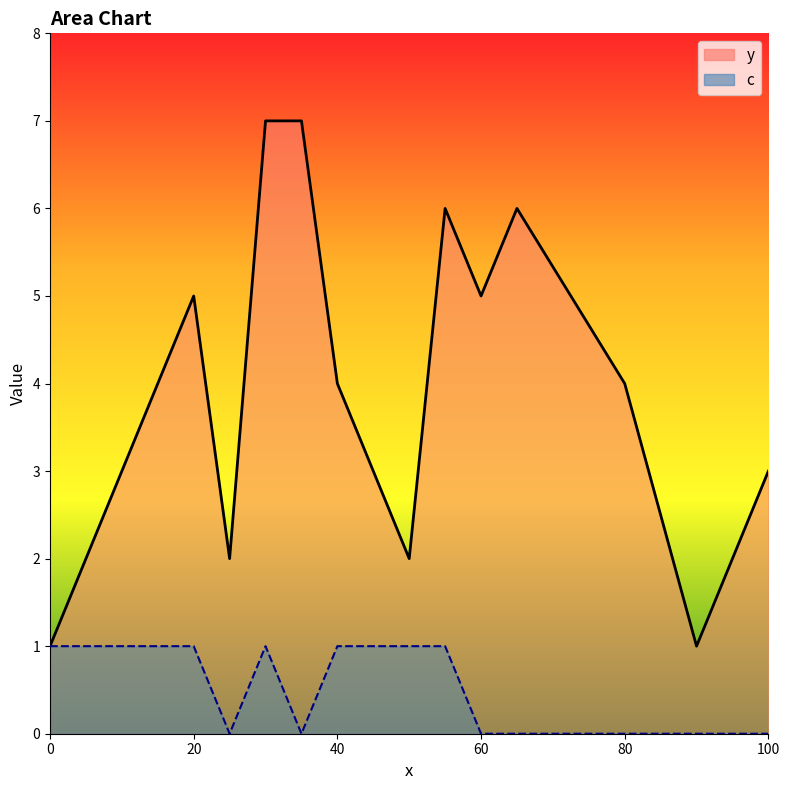

How many distinct data groups are displayed?

2